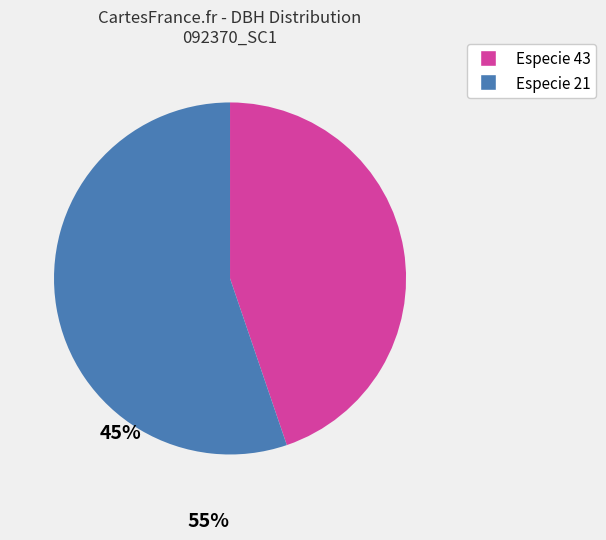

Does any single category account for the majority?

Yes